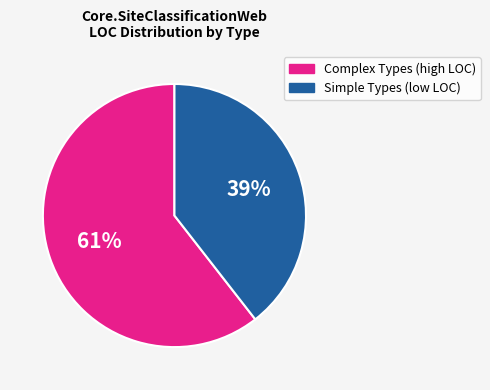

To the nearest percent, what is the average slice percentage?

50%